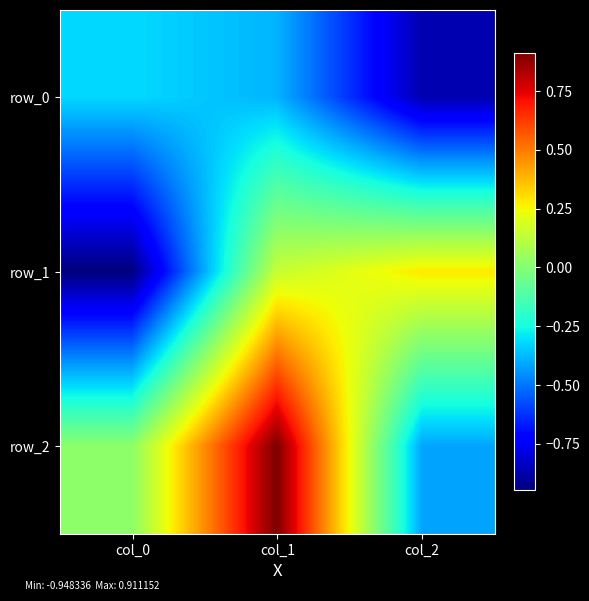

Is the value of row_1 at col_1 greater than the value of row_0 at col_1?

Yes